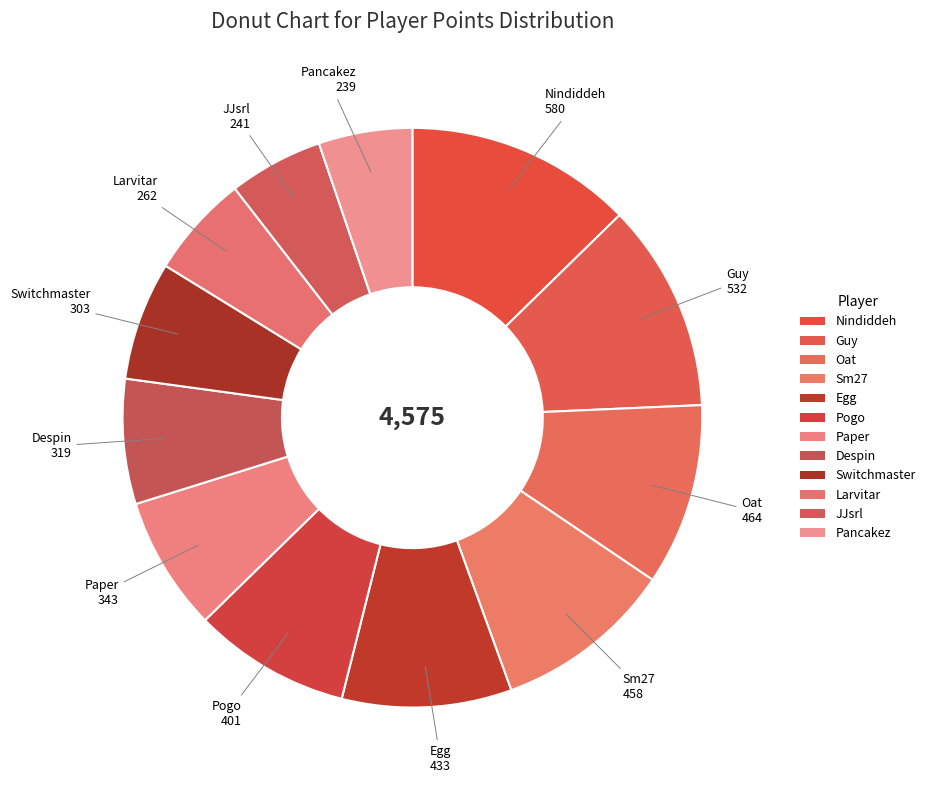

The Despin slice represents 7% of the pie. True or false?

True